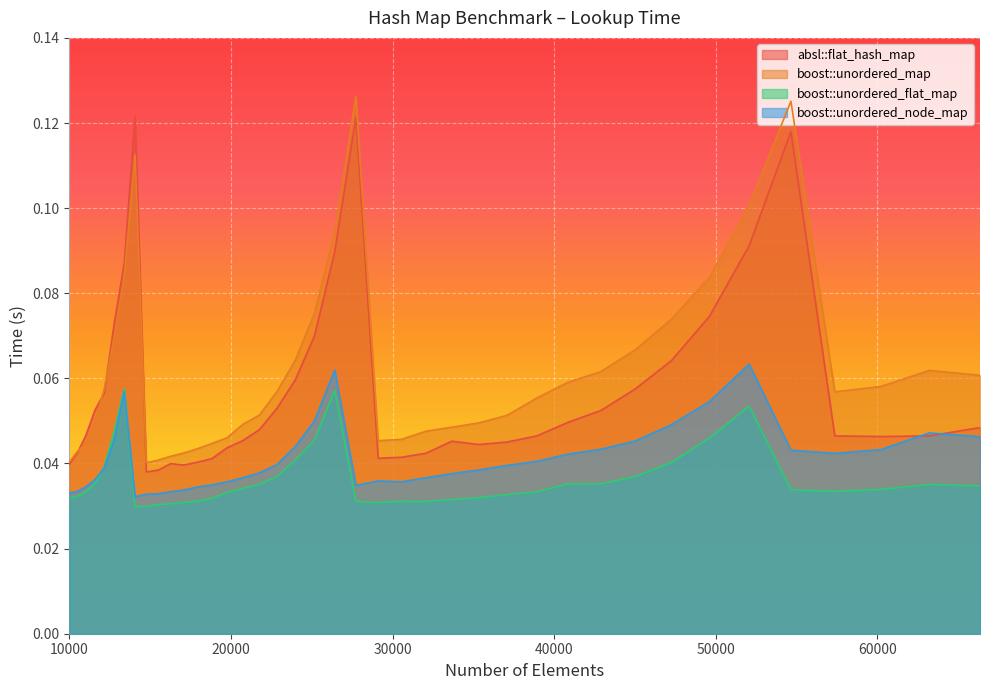

What value does the boost::unordered_map series have at 37089?

0.1